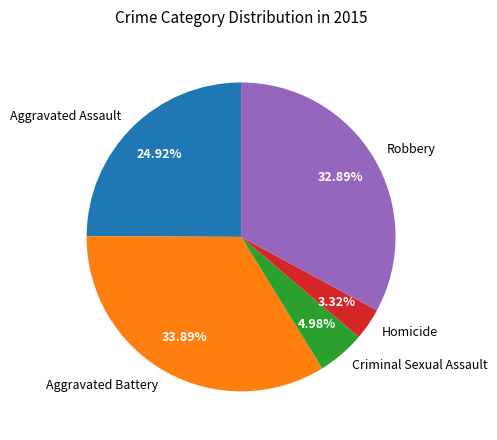

To the nearest percent, what is the difference between the largest and smallest slice percentages?

31%